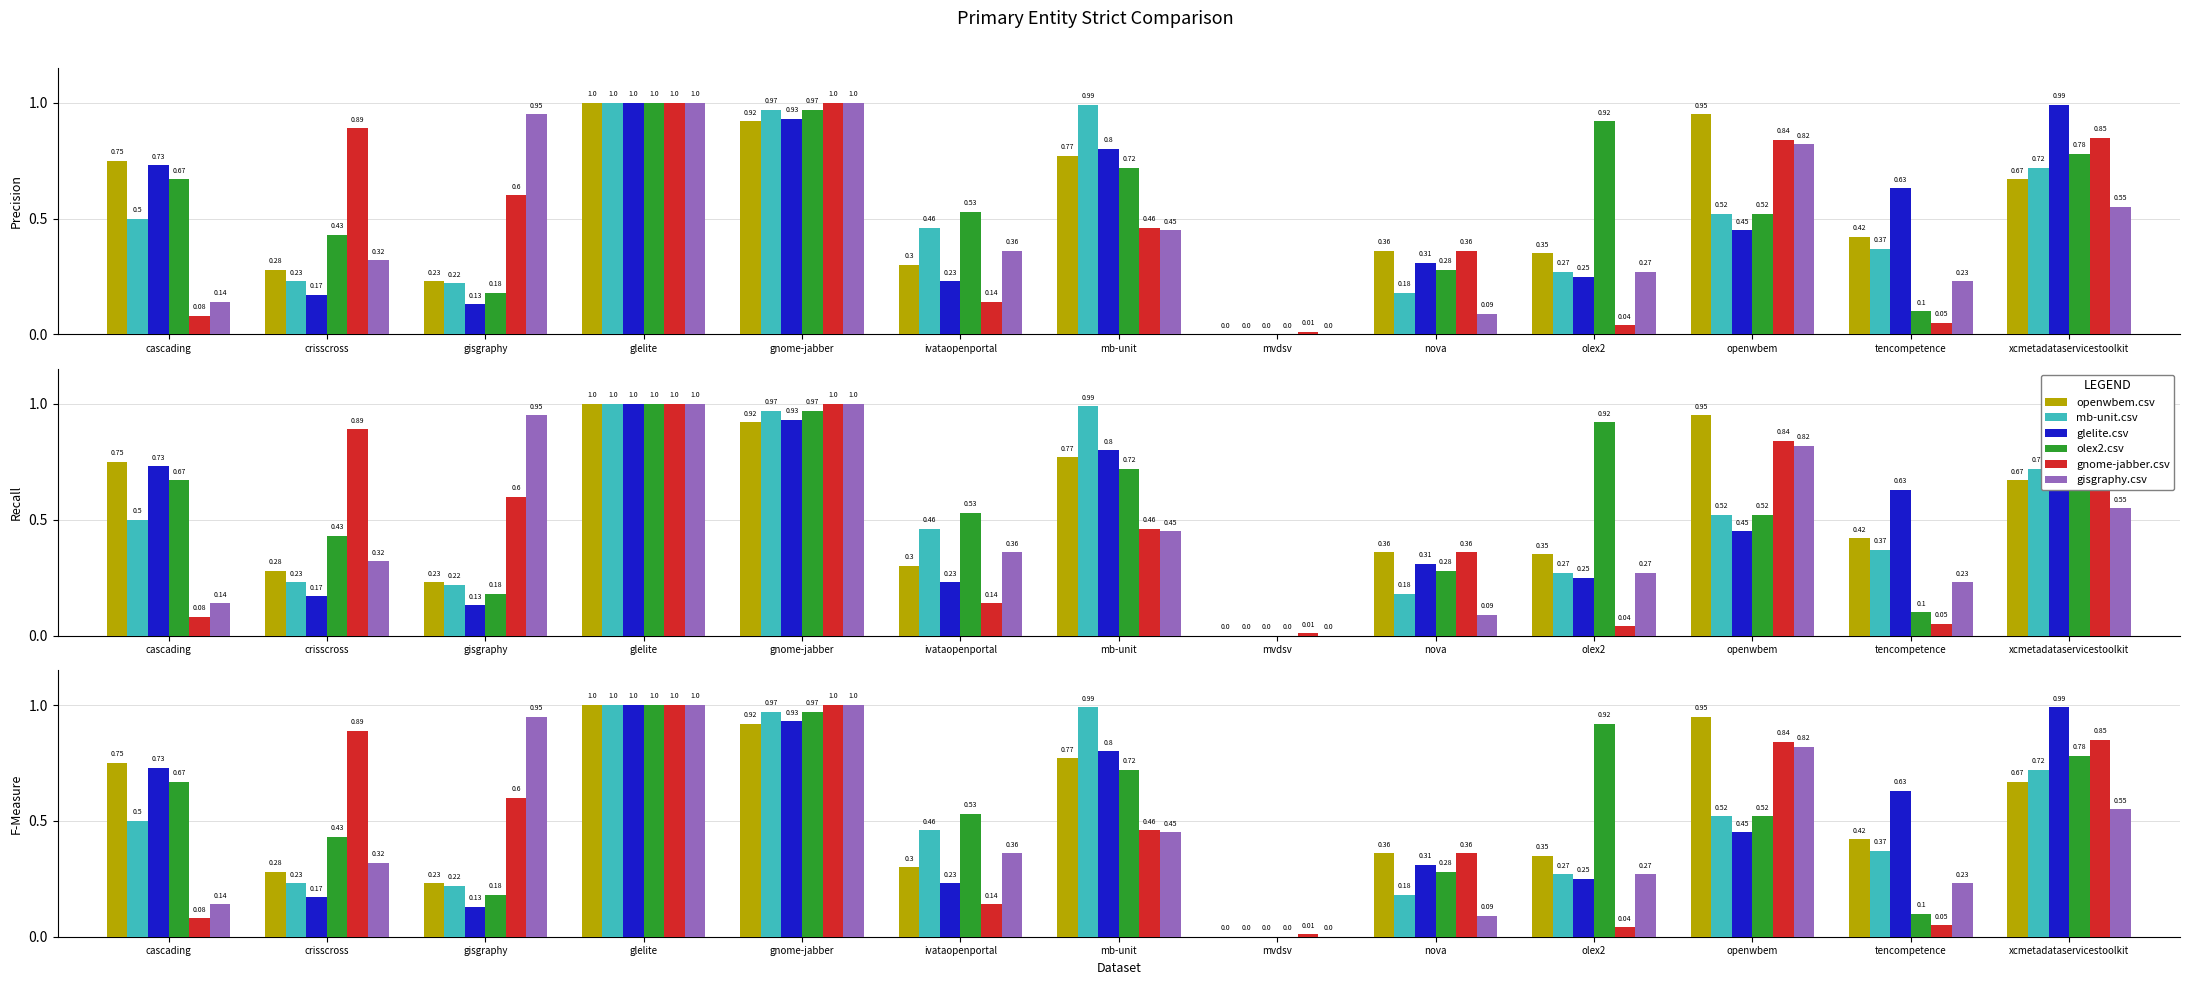

The olex2.csv series shows 0.2 at gisgraphy. True or false?

True